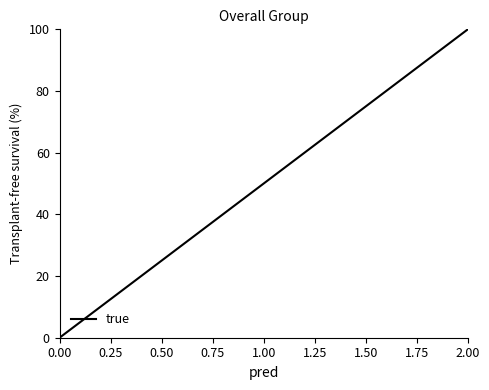

Which category has the highest value across all series?

2.00